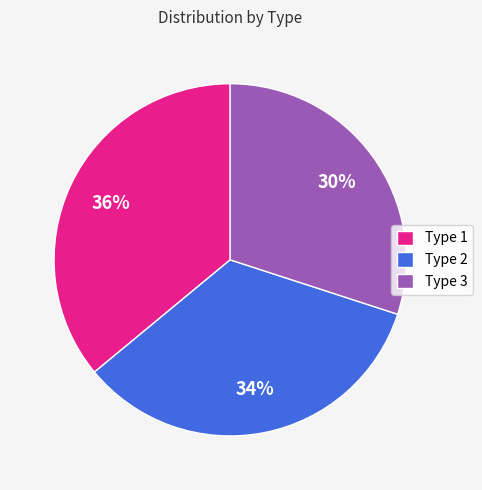

Which has a higher value, Type 1 or Type 2?

Type 1